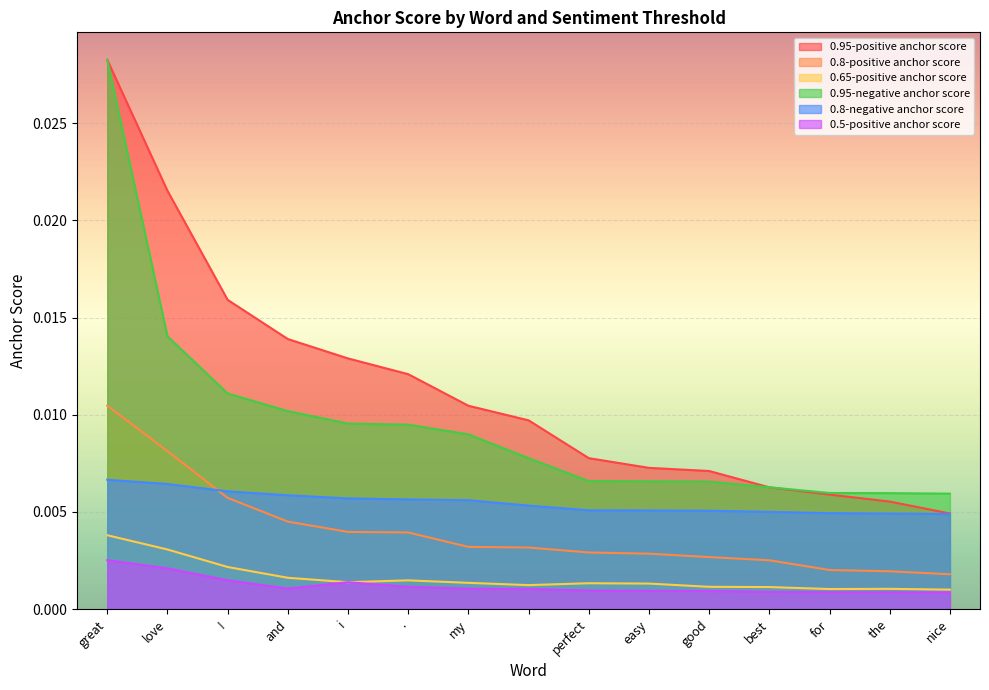

True or false: 0.65-positive anchor score and 0.5-positive anchor score intersect in this chart.

False